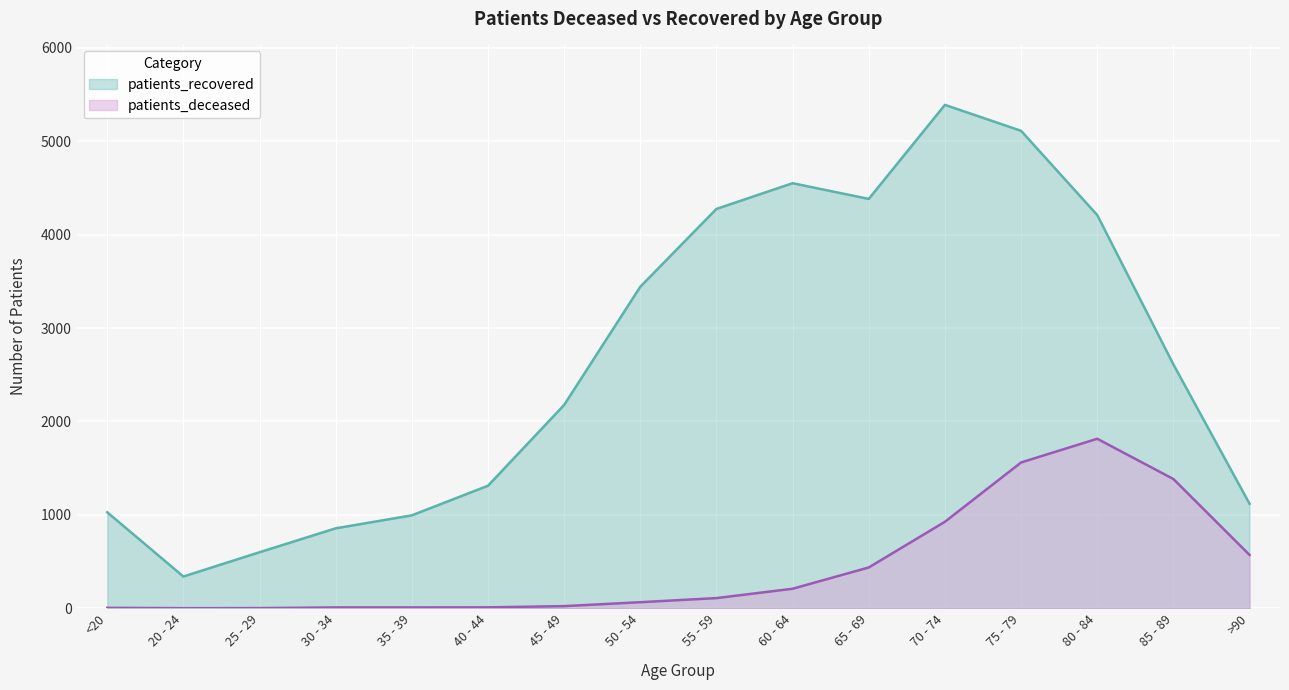

What is the sum of all patients_recovered values?

42403